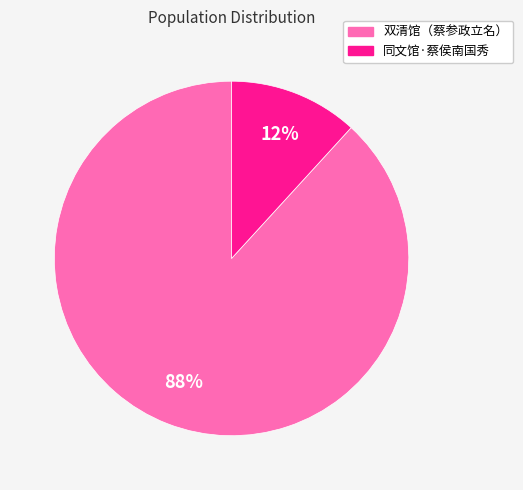

To the nearest percent, what is the average slice percentage?

50%